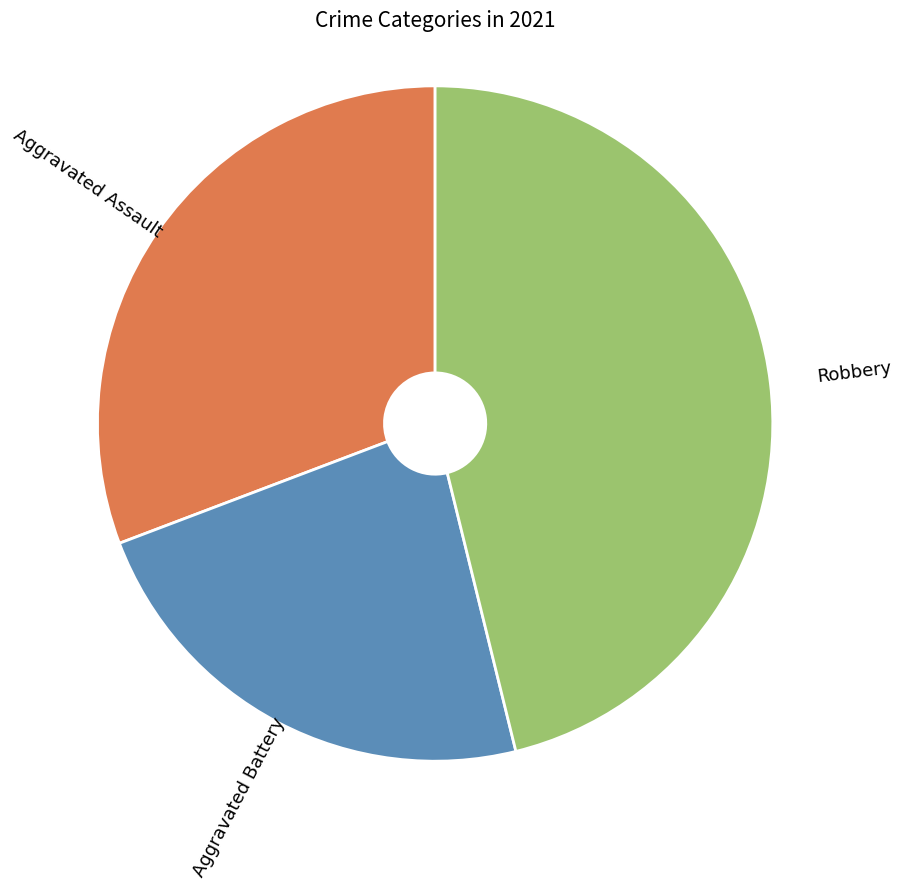

Approximately how many times larger is the value at Aggravated Assault compared to Robbery?

0.7